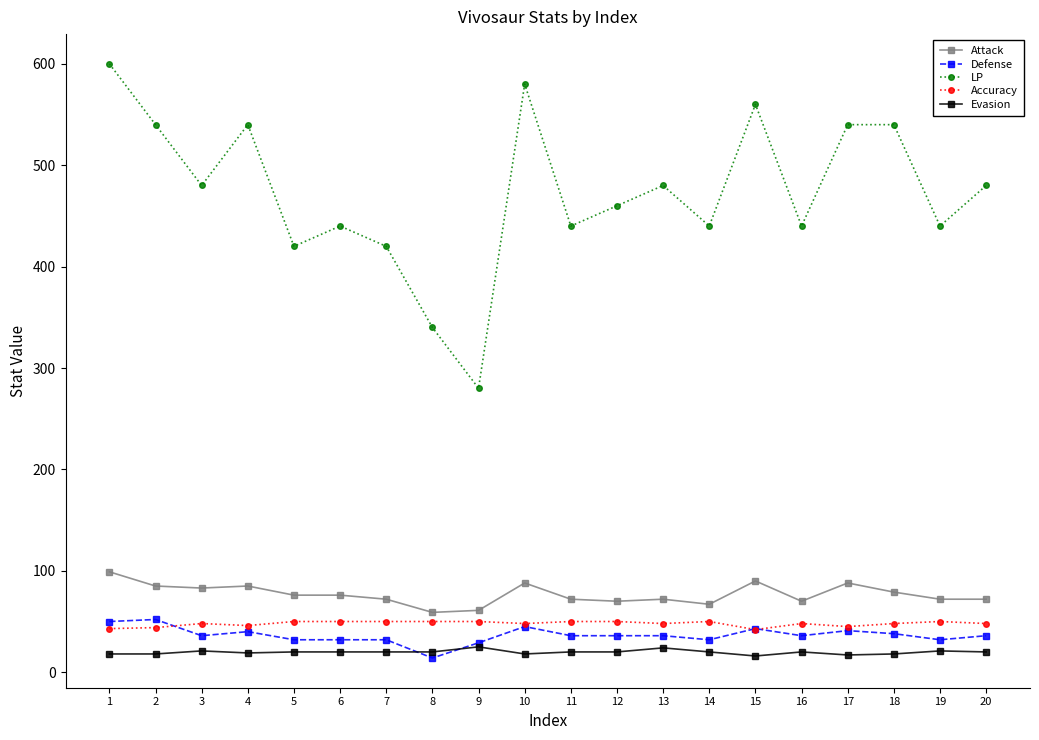

How many values in the Accuracy series are below 48?

5